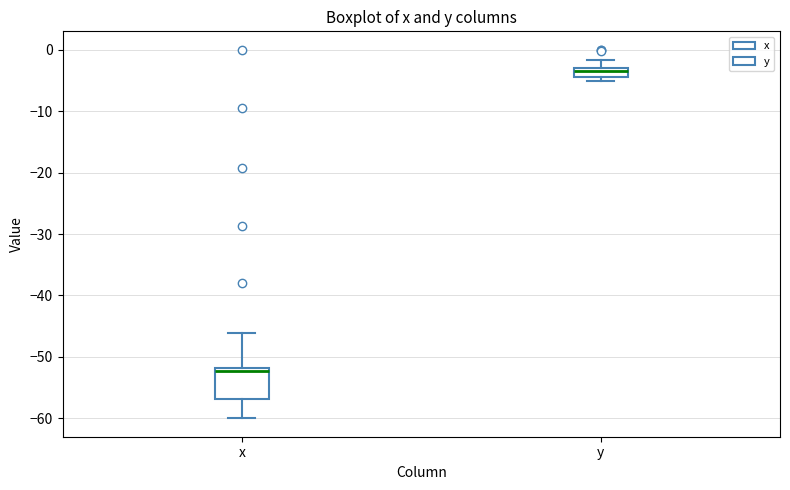

Which box is the tallest, from its lower edge to its upper edge?

x